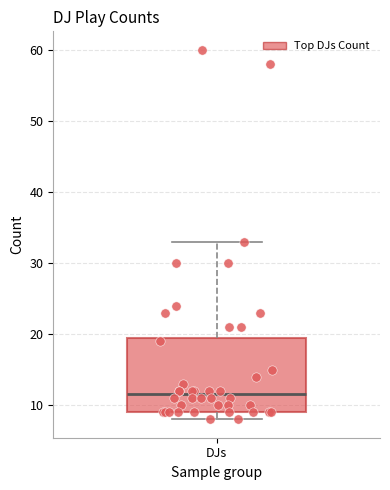

Where is the lower edge of the box for DJs on the y-axis? The values are not printed on the chart, so give them approximately, as read against the axis.

9